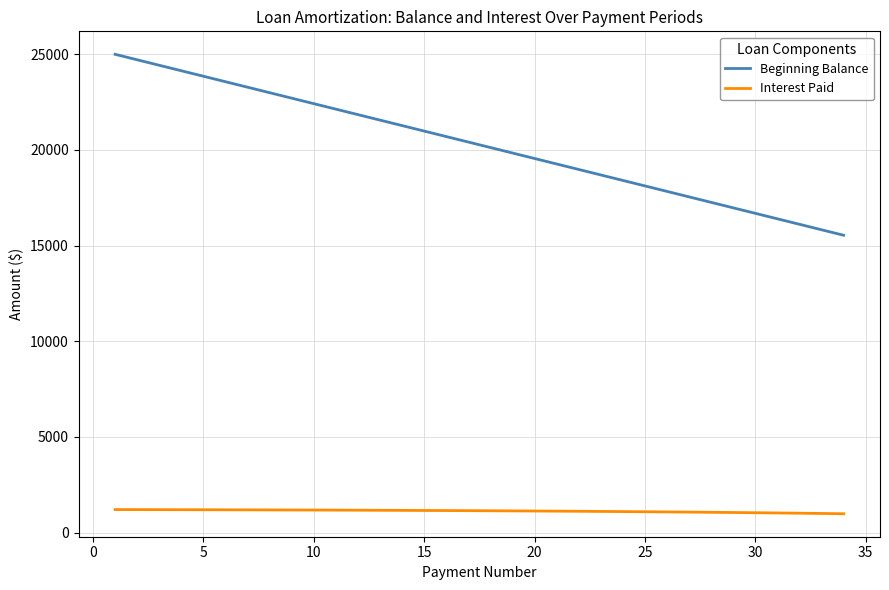

True or false: Interest Paid and Beginning Balance cross at least once.

False